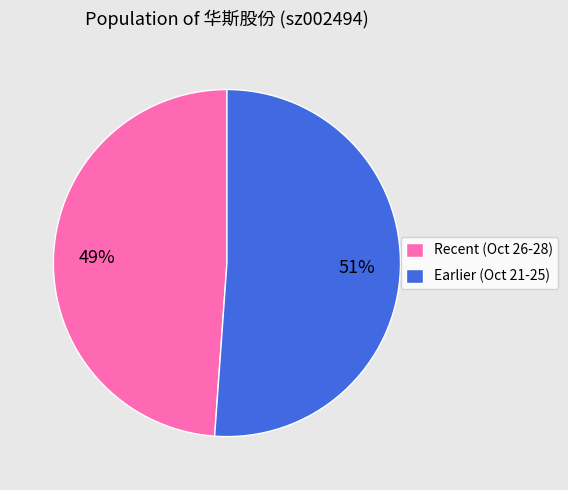

Rank the categories by value from lowest to highest.

Recent (Oct 26-28), Earlier (Oct 21-25)